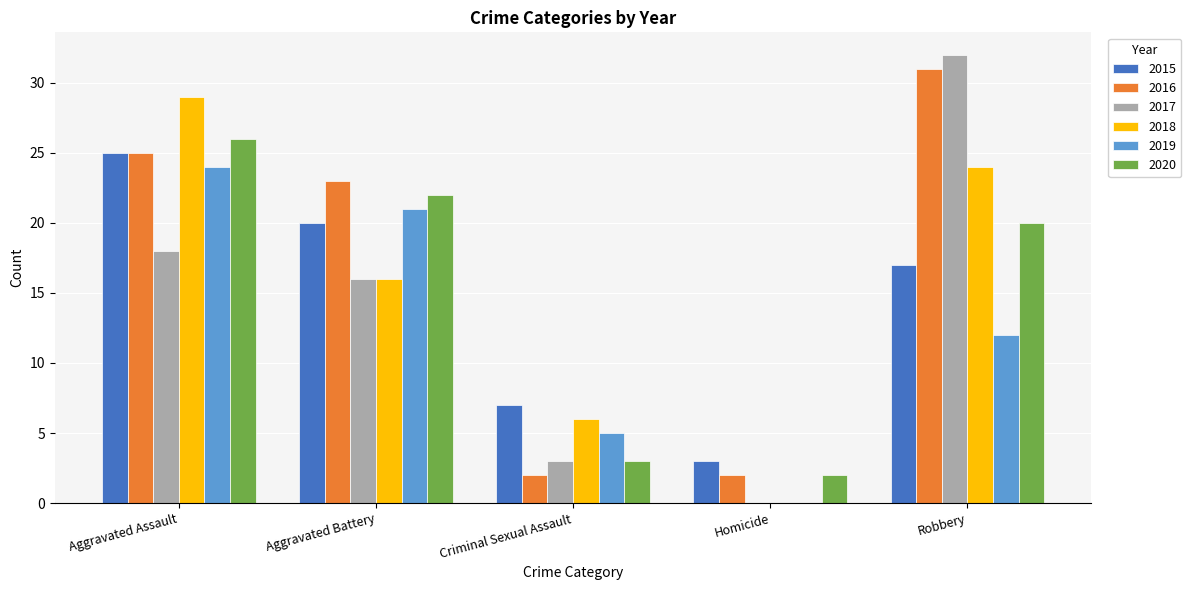

Which series changed the most between Criminal Sexual Assault and Homicide?

2018